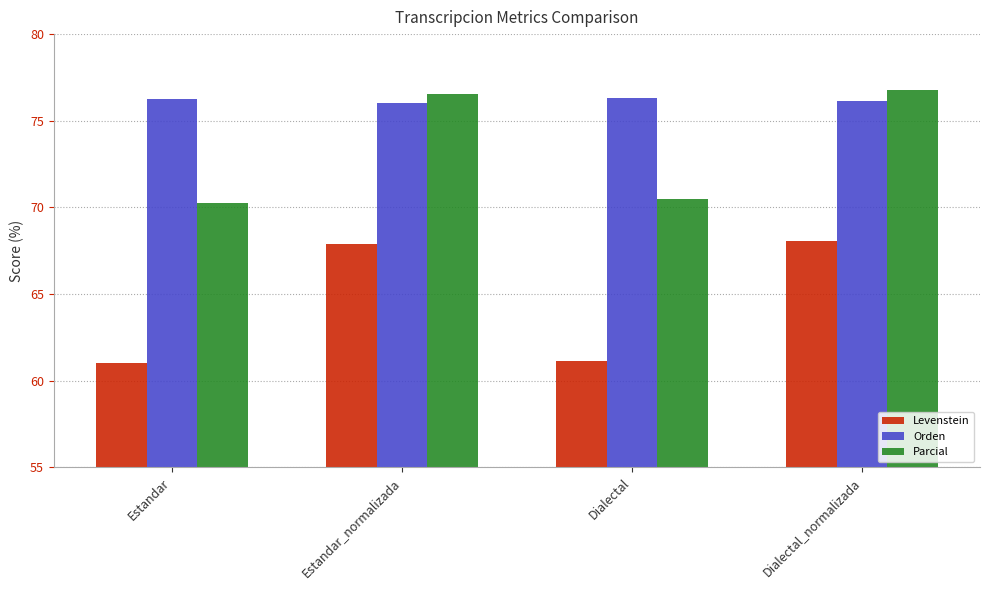

Which label corresponds to the largest value in the chart?

Dialectal_normalizada